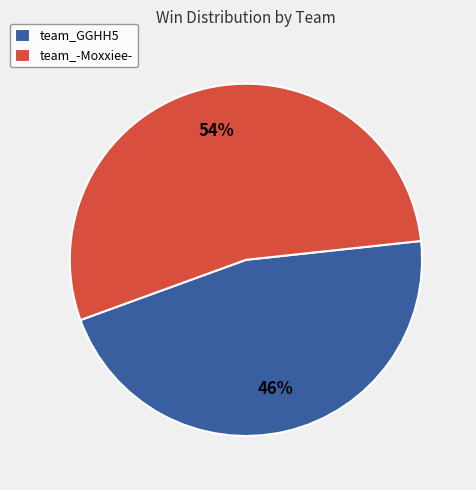

Is the sum of team_GGHH5 and team_-Moxxiee- greater than half?

Yes